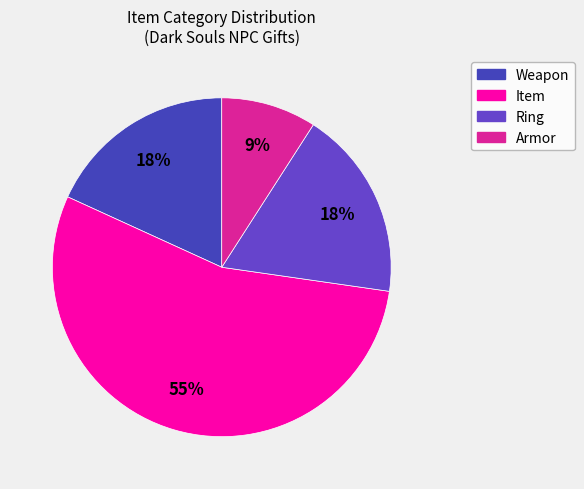

How many slices are in this pie chart?

4